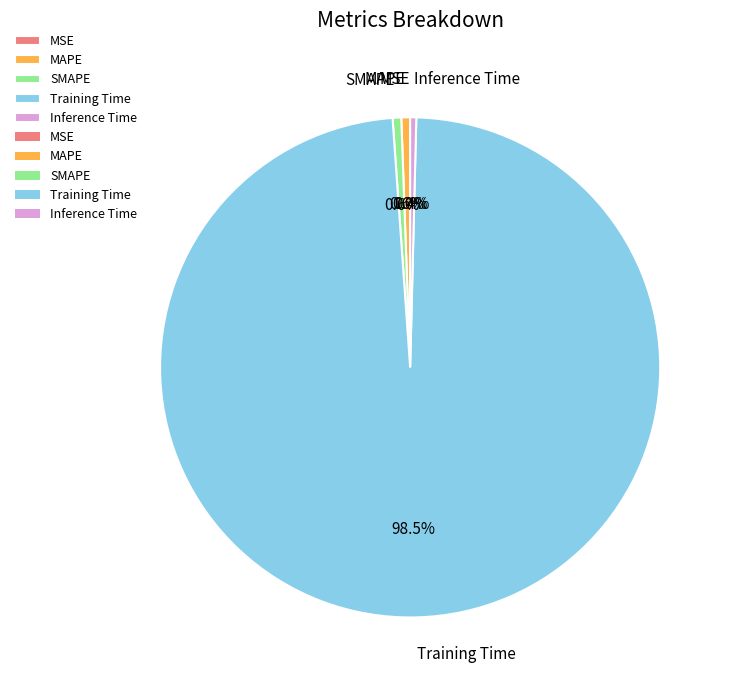

The Inference Time slice represents 6% of the pie. True or false?

False